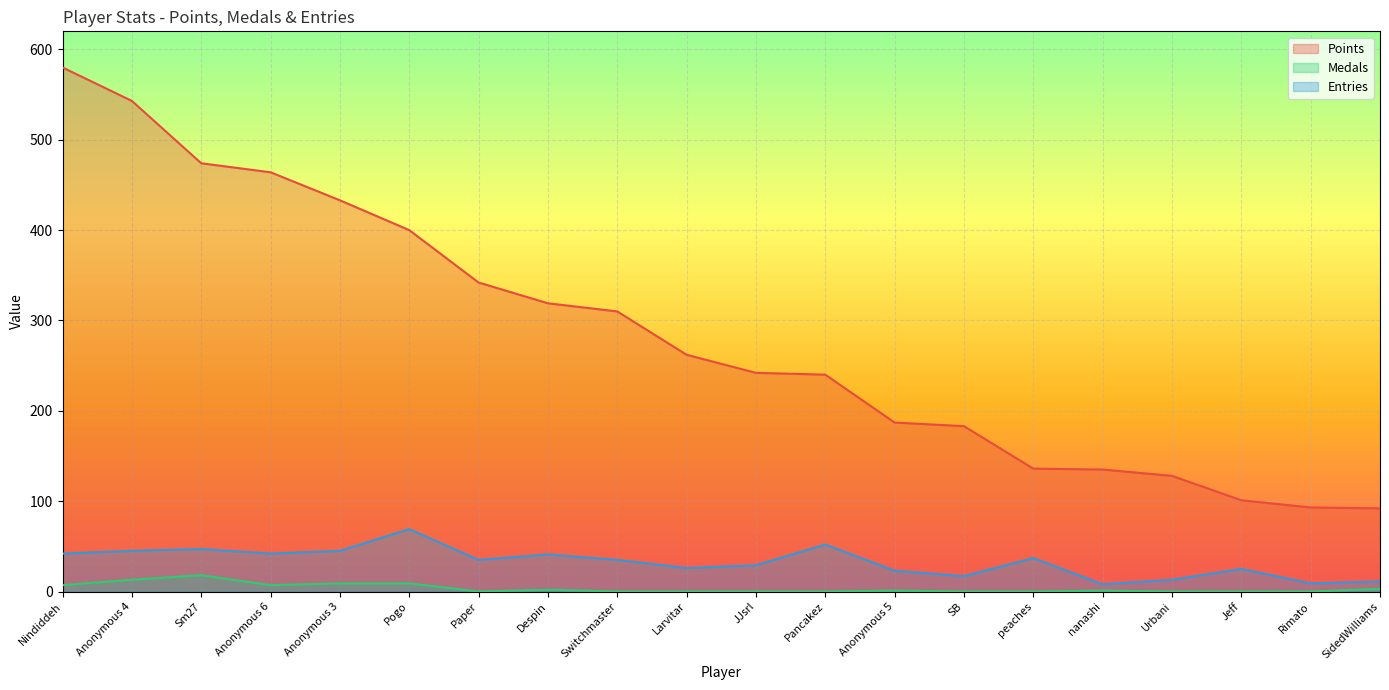

Which has a higher value, Anonymous 5 or nanashi?

Anonymous 5